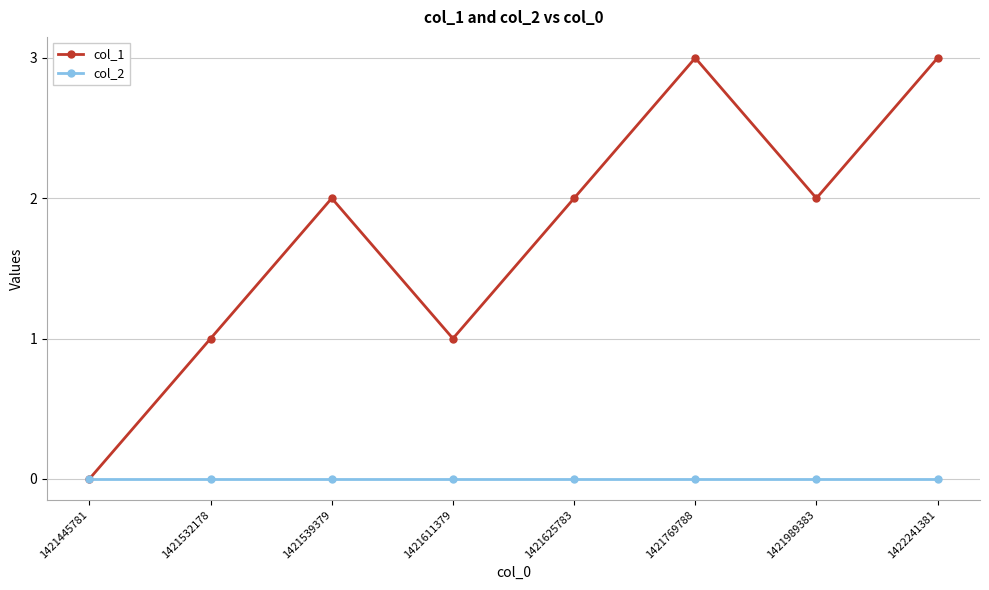

Does the chart display data point markers on the line(s)?

Yes